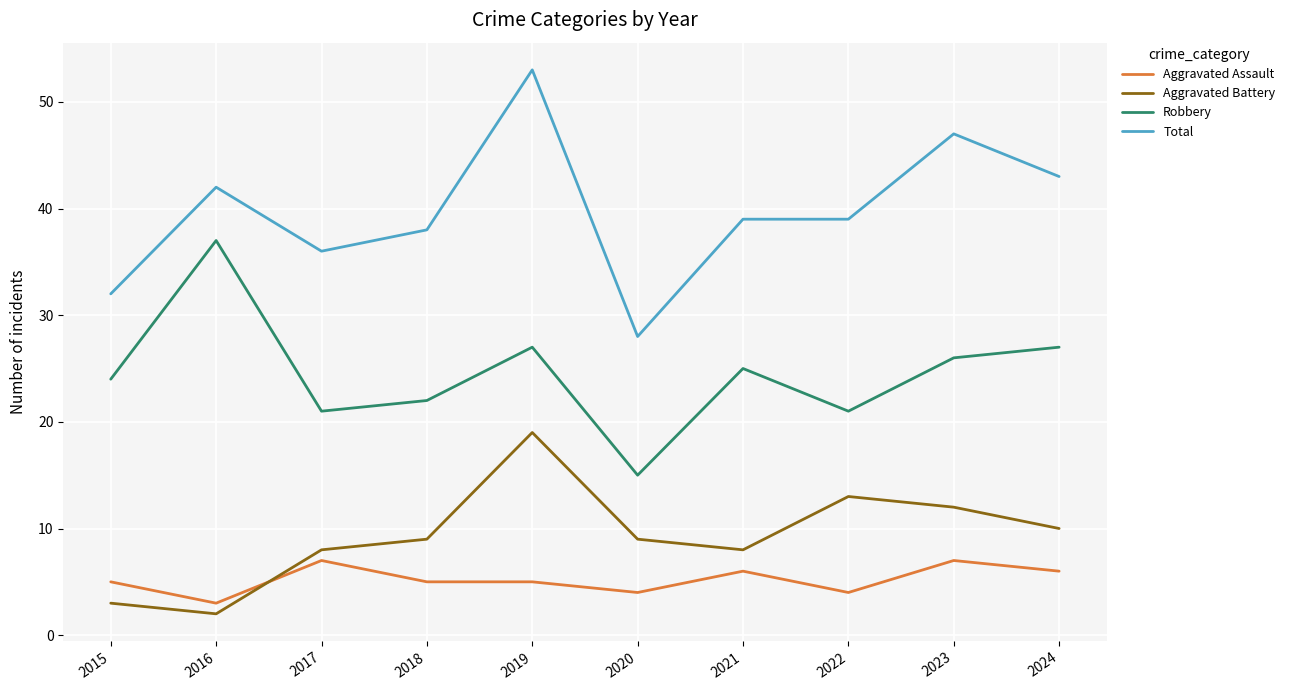

True or false: Aggravated Assault and Total cross at least once.

False